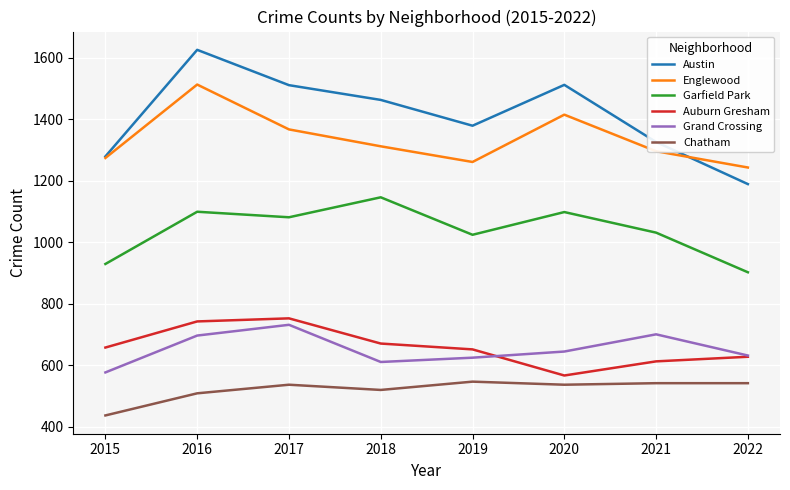

What is the spread (max minus min) of values at 2017?

975